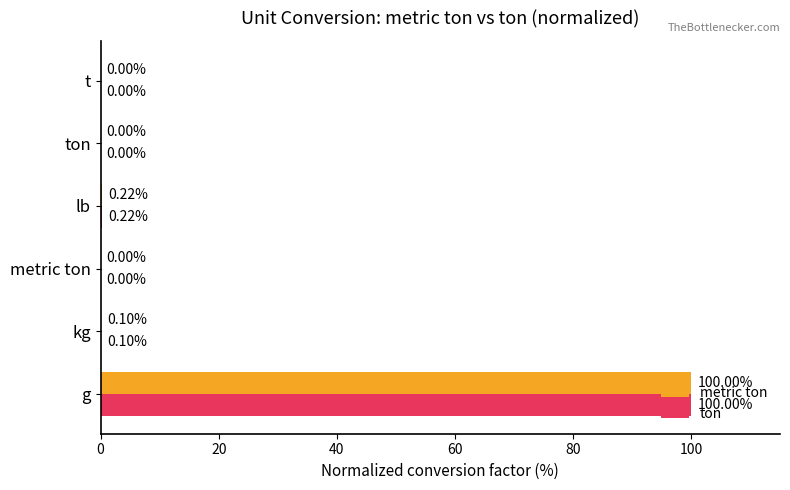

What are all the series names shown in the legend?

metric ton, ton